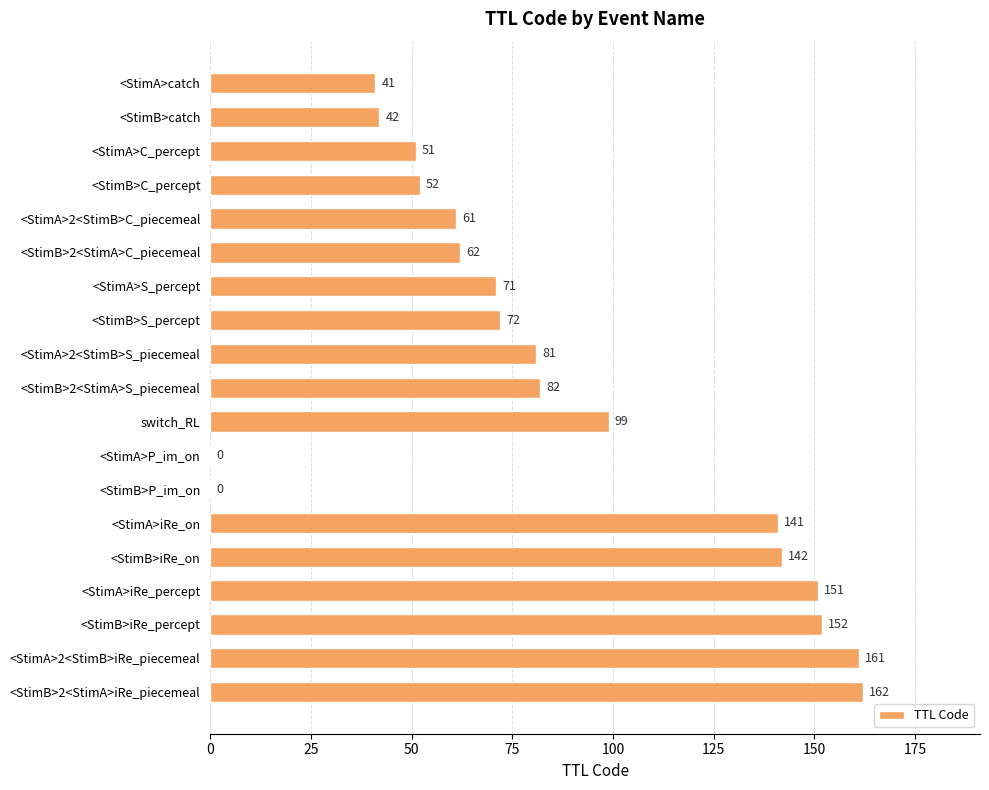

Are the bars grouped side by side (vs. stacked)?

No